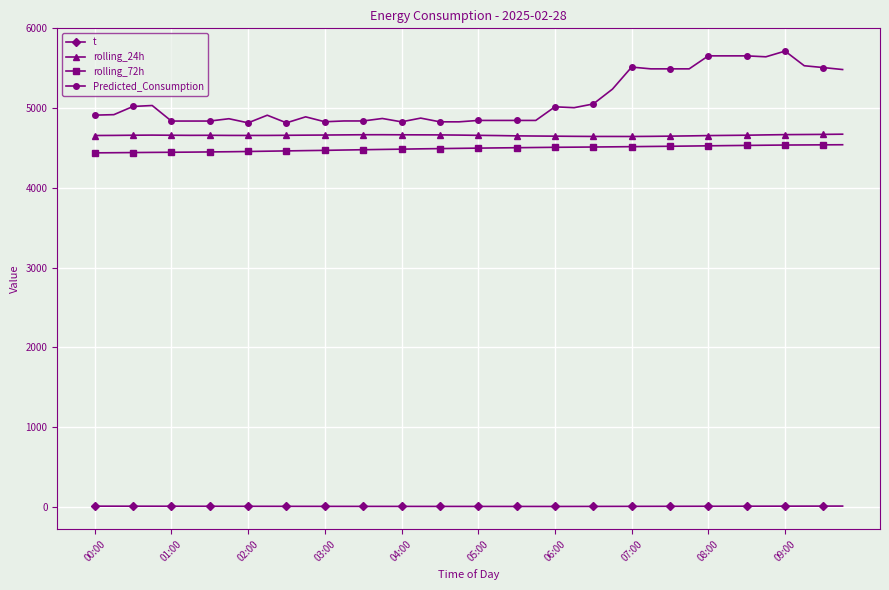

Which series has the largest total across all categories?

Predicted_Consumption